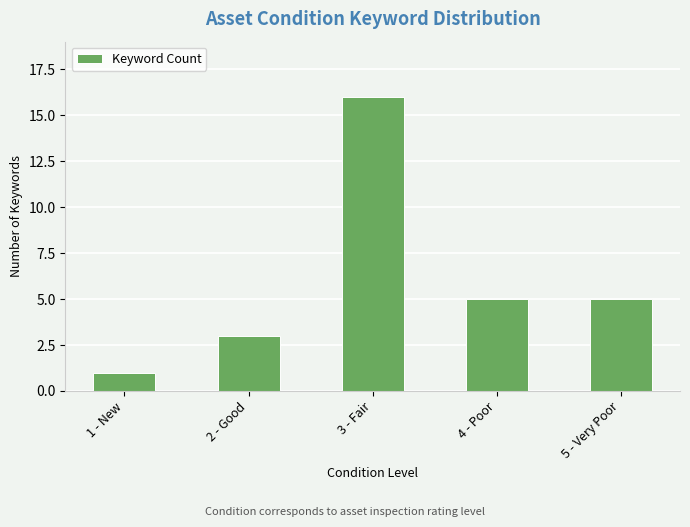

What is the greatest value displayed?

16